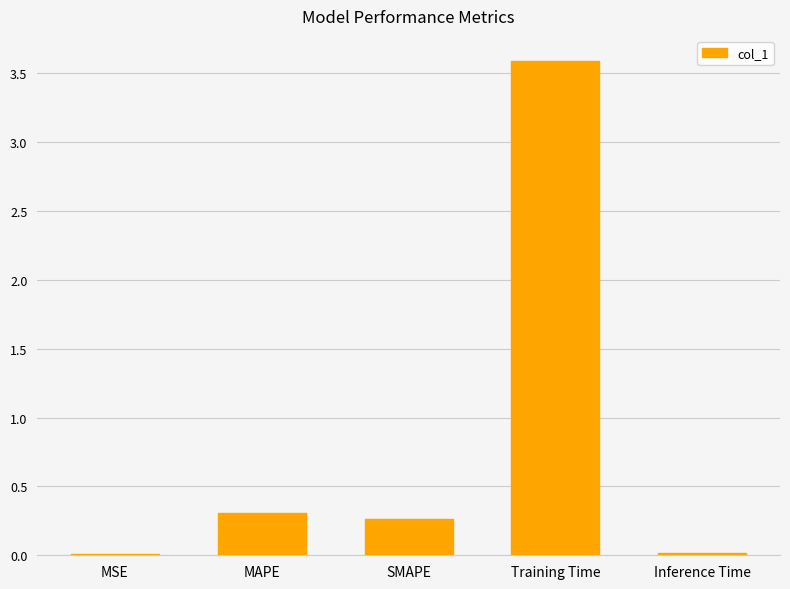

What is the change in value from SMAPE to Training Time?

+3.3